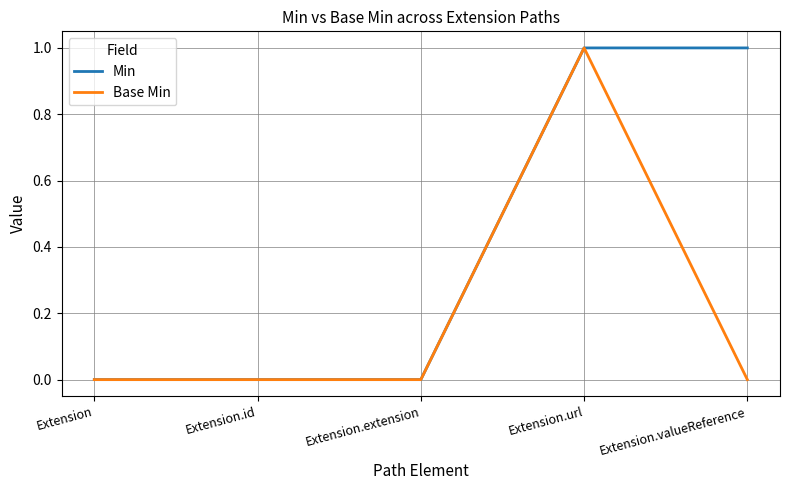

True or false: Base Min has a value of -1 at Extension.

False